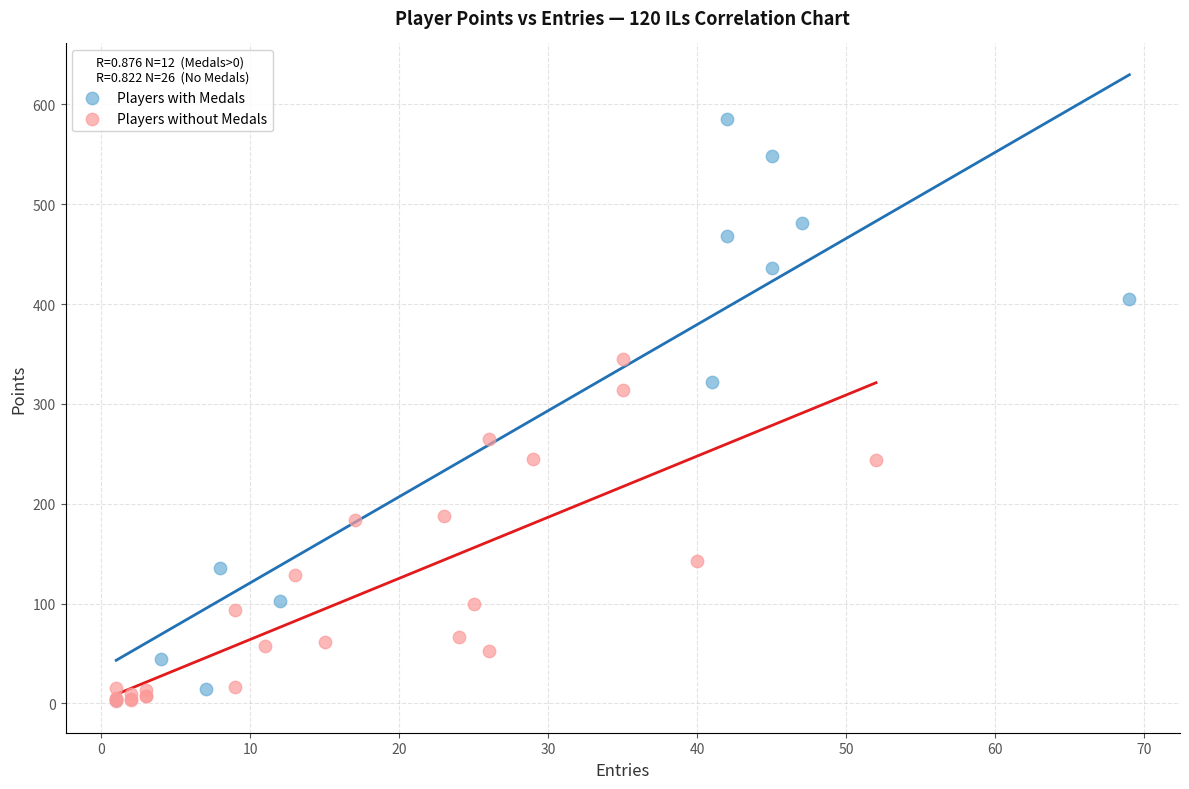

Which series has the largest Y range (max minus min)?

Players with Medals